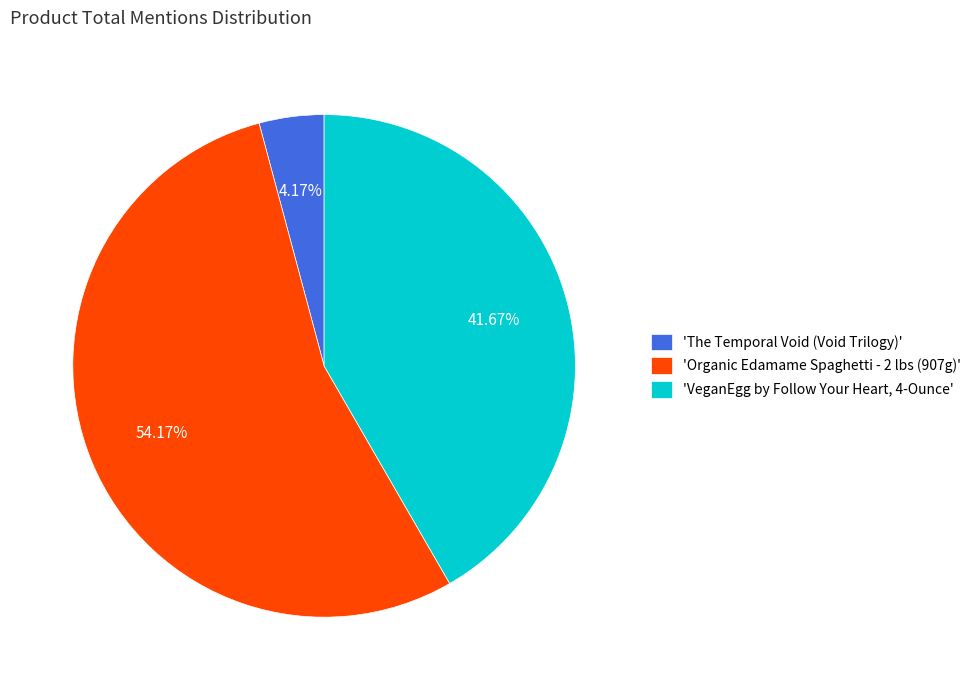

Rank the categories by value from highest to lowest.

'Organic Edamame Spaghetti - 2 lbs (907g)', 'VeganEgg by Follow Your Heart, 4-Ounce', 'The Temporal Void (Void Trilogy)'